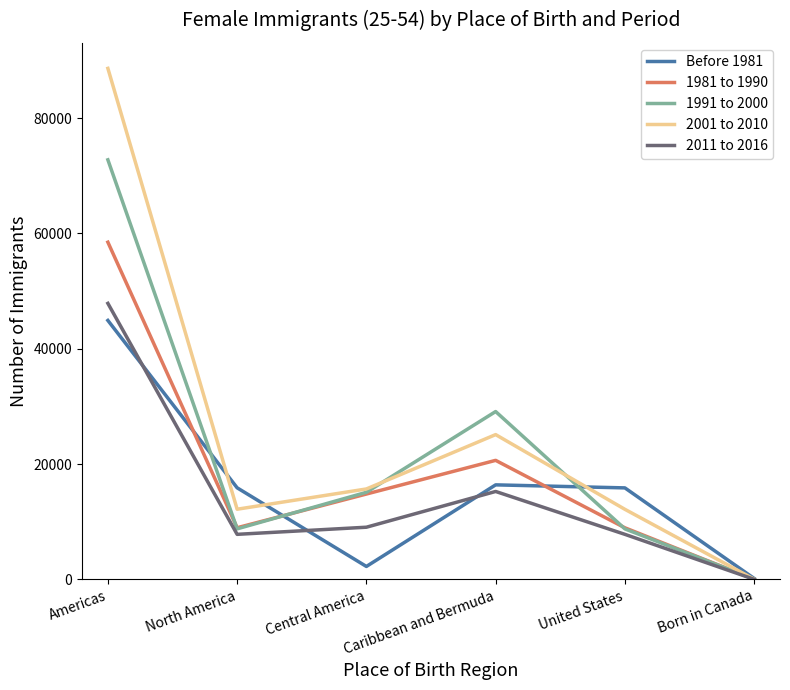

How many interior local peaks does the 1991 to 2000 series have?

1